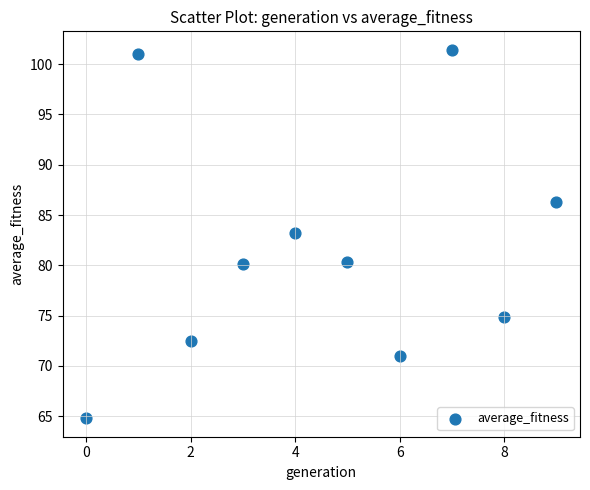

What is the range of Y values (max minus min)?

36.6